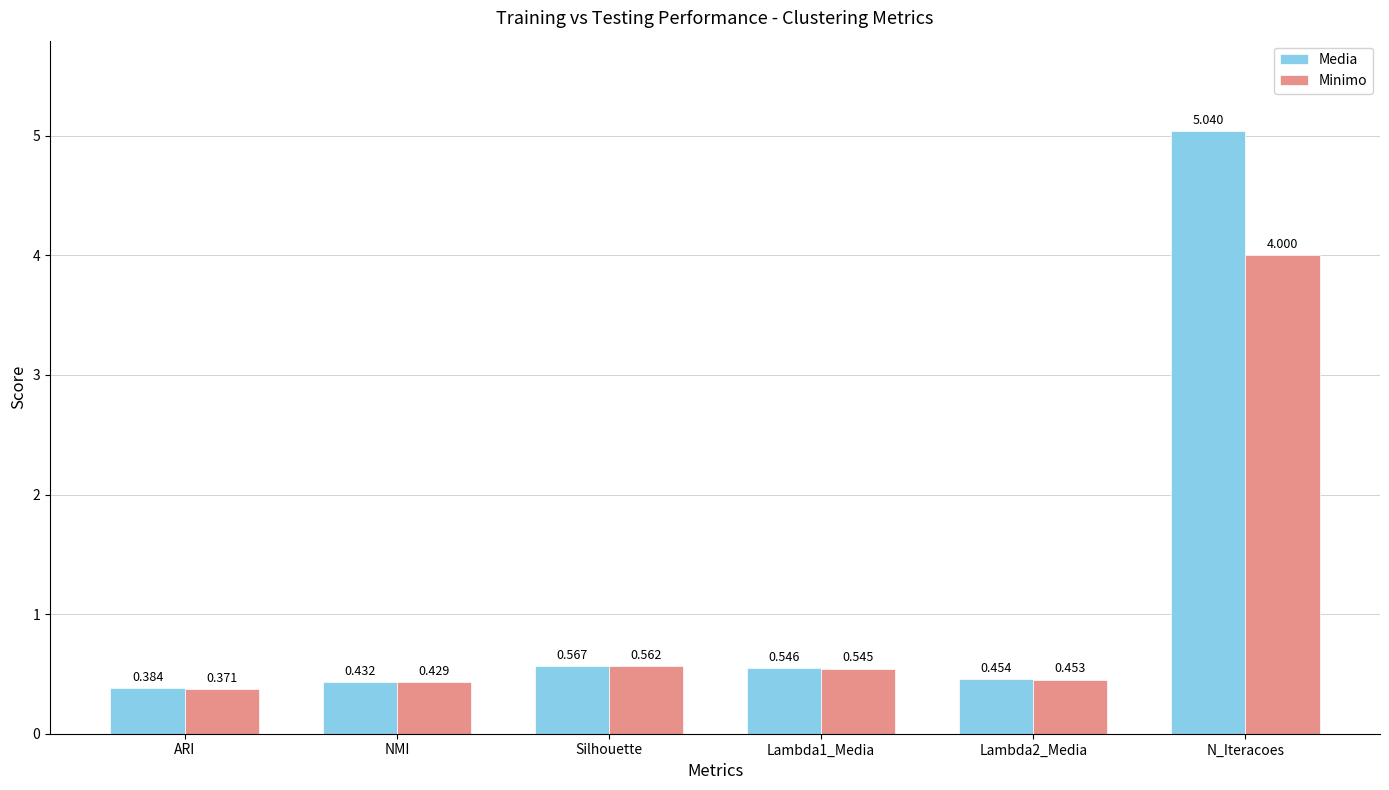

Rank the series by their average value, from lowest to highest.

Minimo, Media